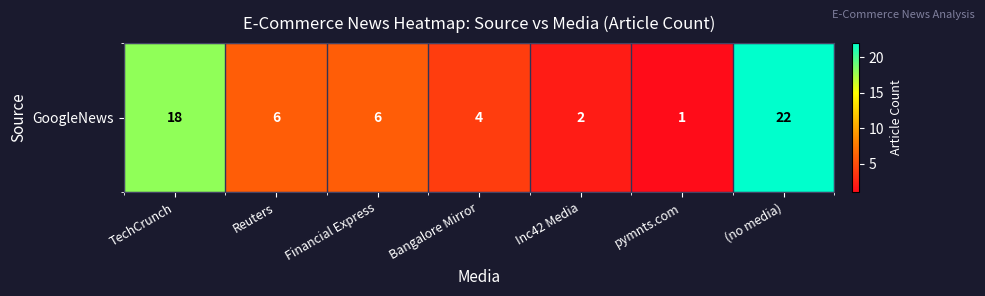

At which category does the chart reach its peak across all series?

(no media)